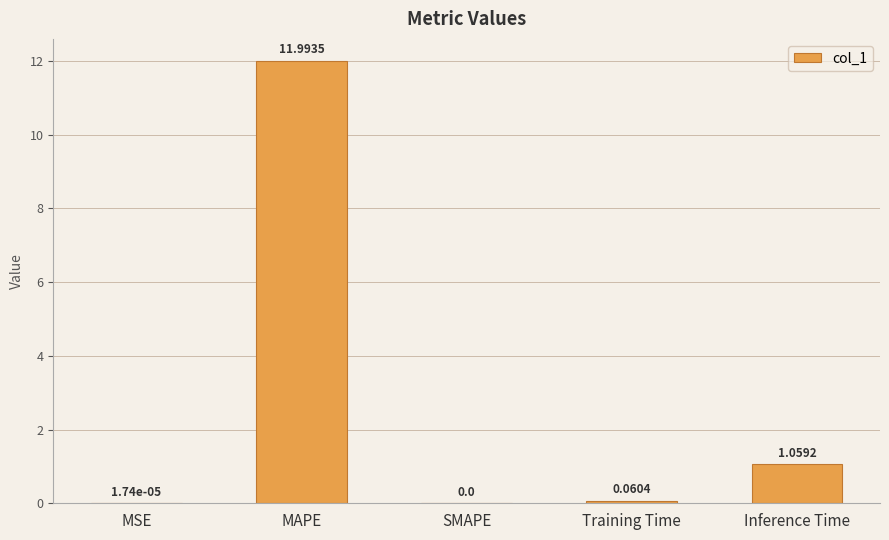

Which label corresponds to the largest value in the chart?

MAPE